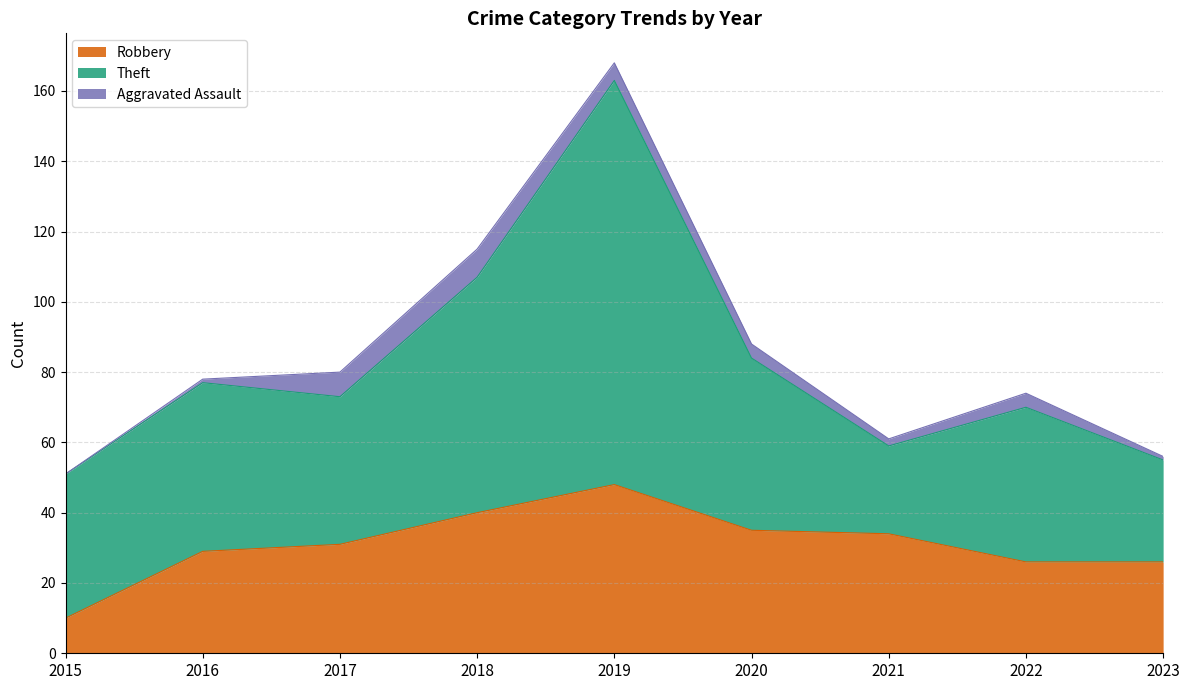

What is the value of the Theft point at the 9th from the left?

29